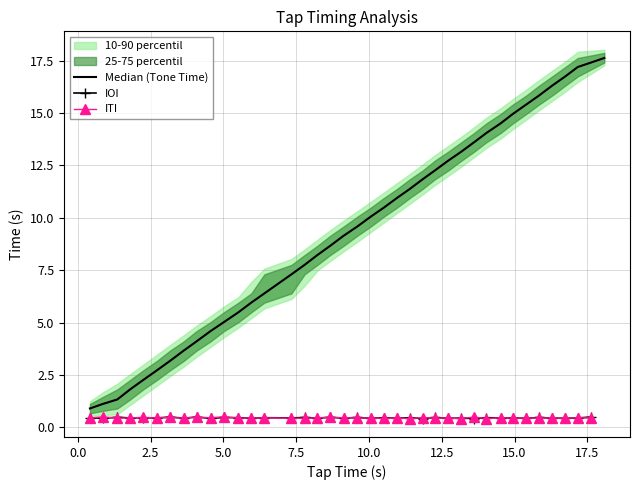

At which category is the sum across all series the highest?

17.63